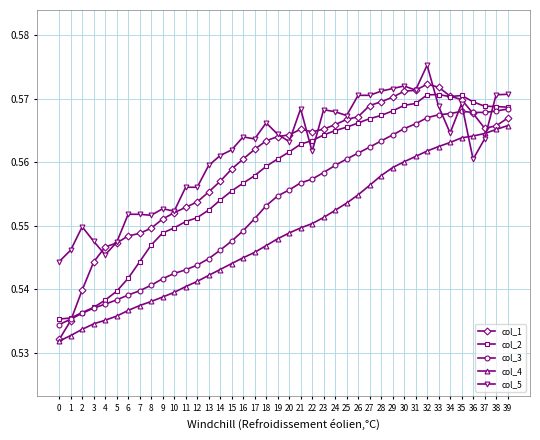

Does the chart have visible grid lines?

Yes